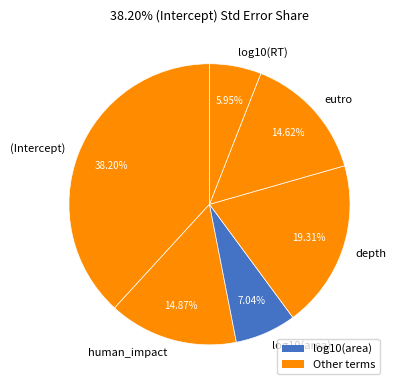

Is depth the majority of the pie?

No